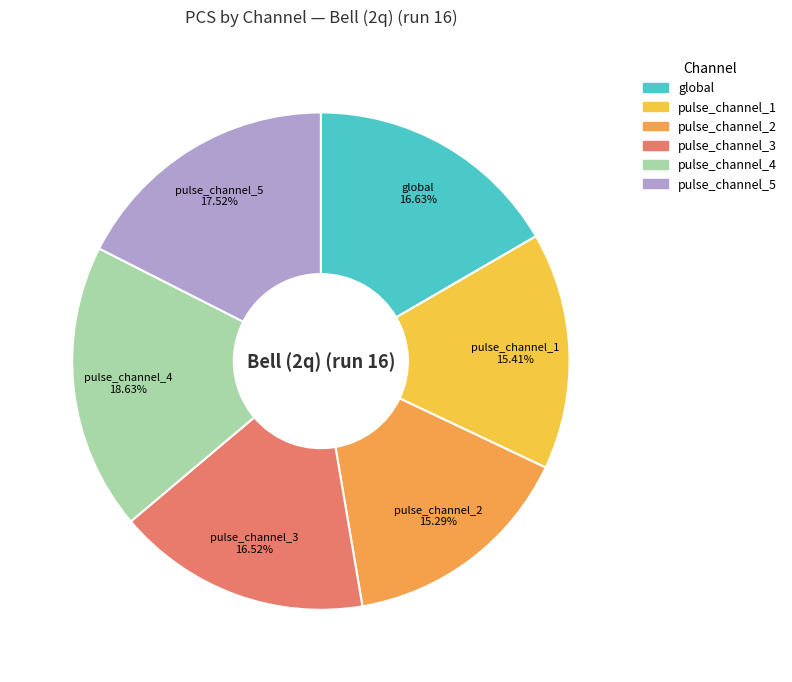

Is pulse_channel_3 the majority of the pie?

No